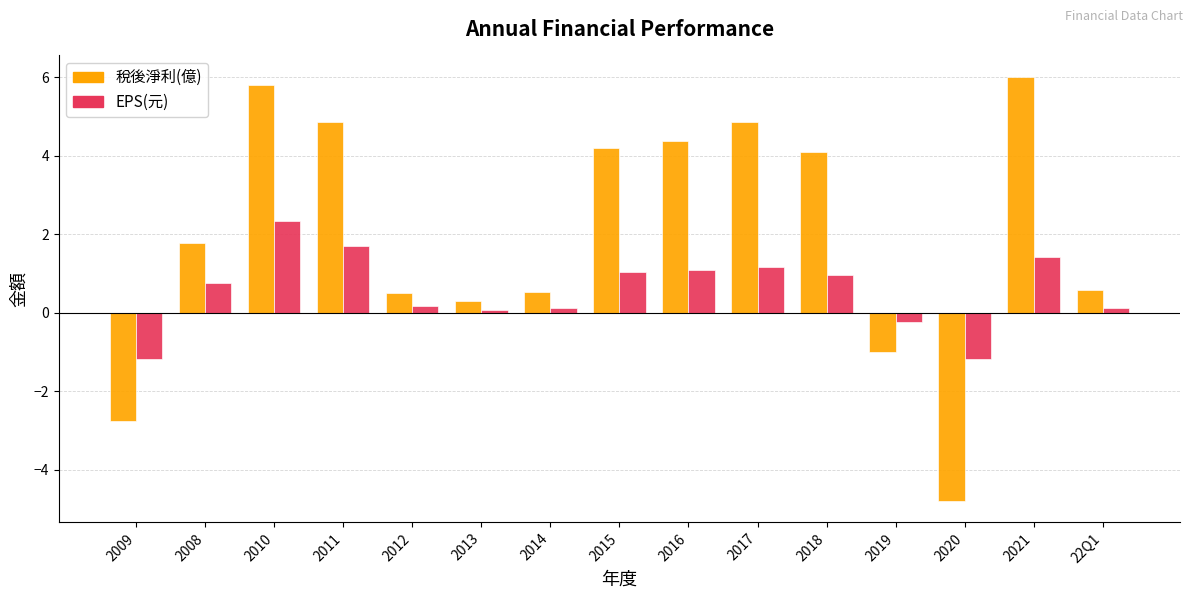

How many groups of bars are there?

15